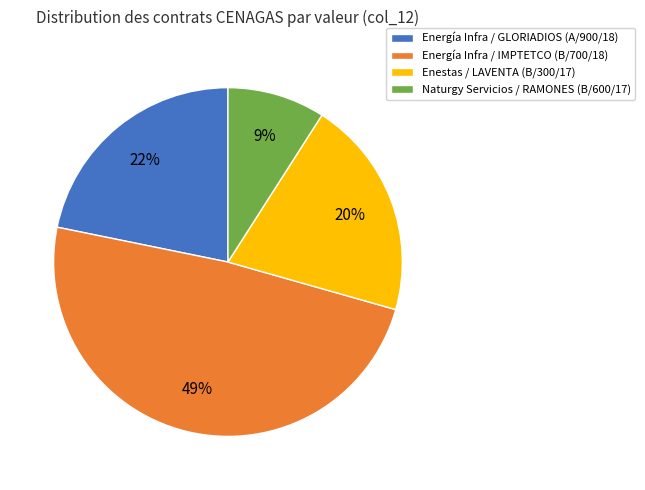

What is the largest slice in the pie chart?

Energía Infra / IMPTETCO (B/700/18)